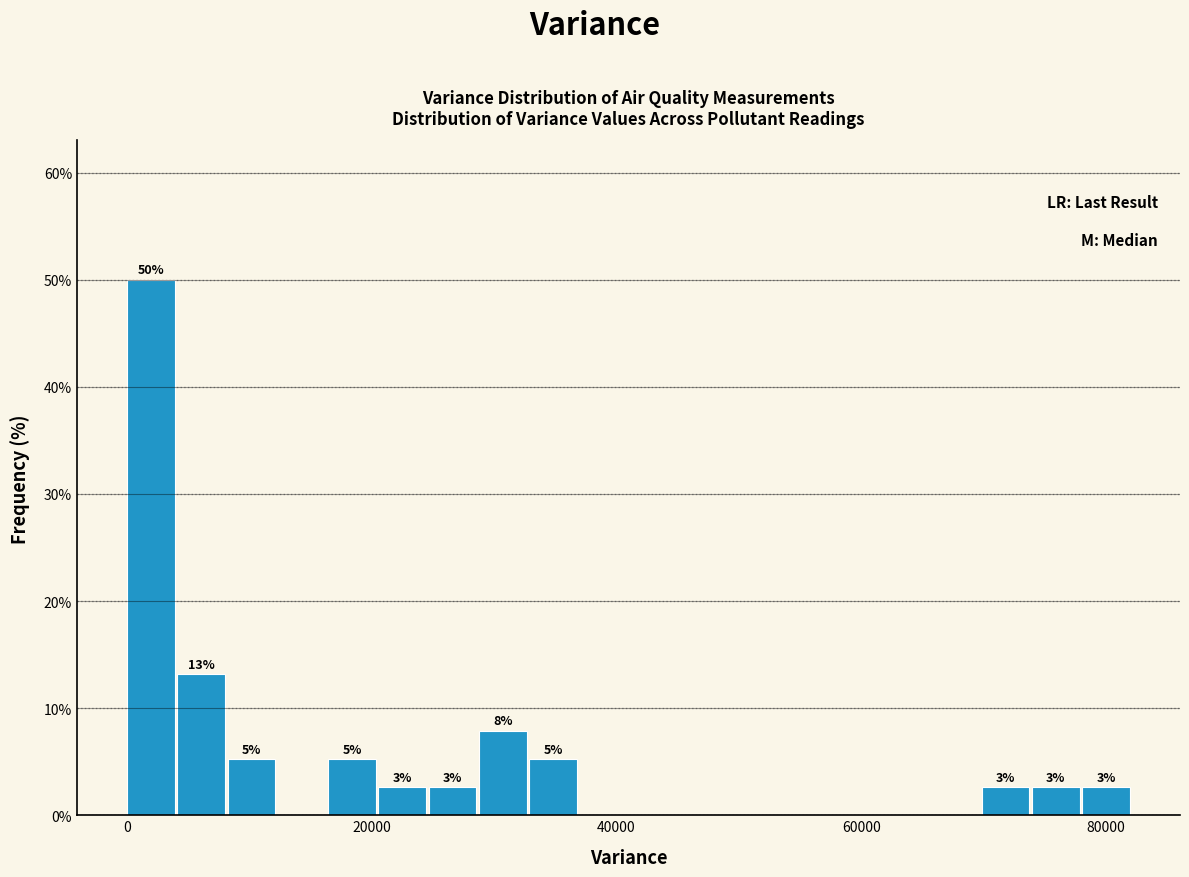

Around what value on the x-axis is the tallest bar? Give the approximate position of its centre, as read against the axis.

2000